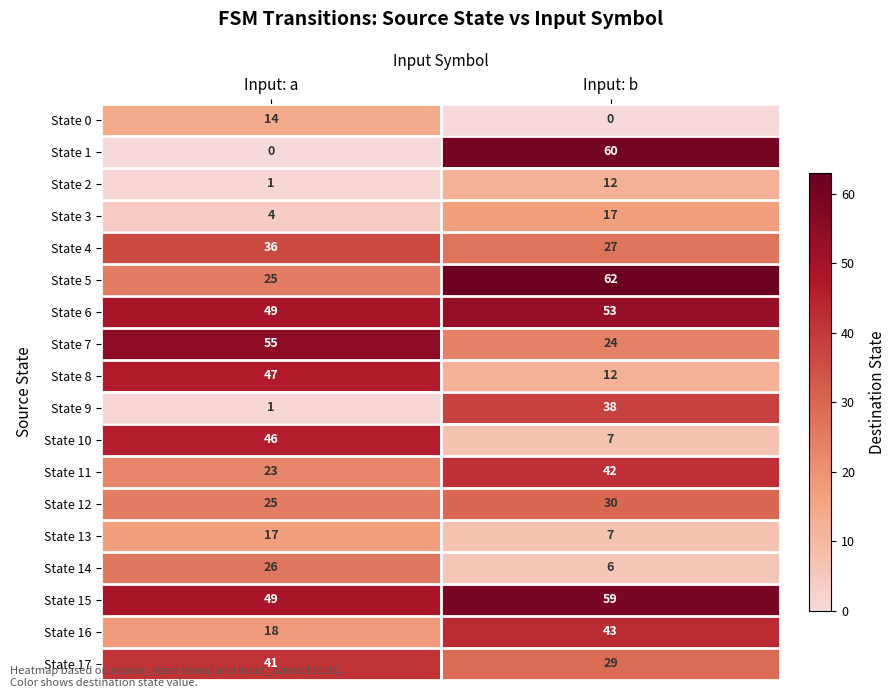

What is the difference between the highest and lowest values at Input: a?

55